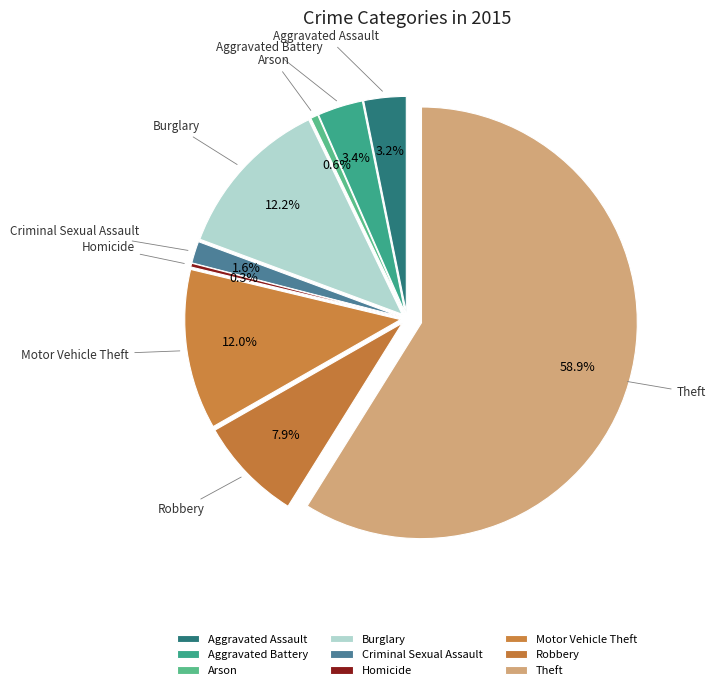

What is the total percentage of Aggravated Battery and Homicide?

3.7%